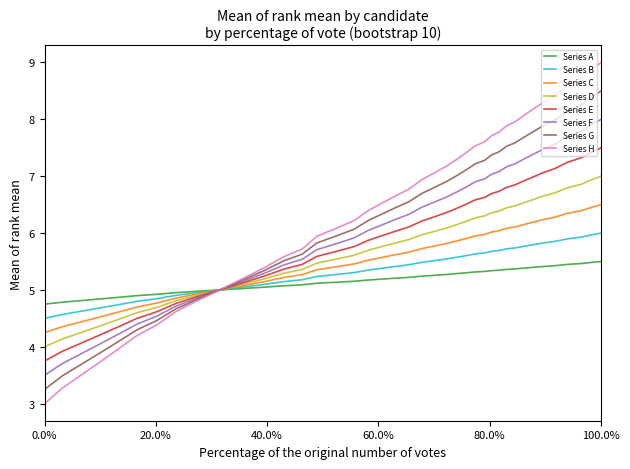

Which series has the widest spread of values?

Series H